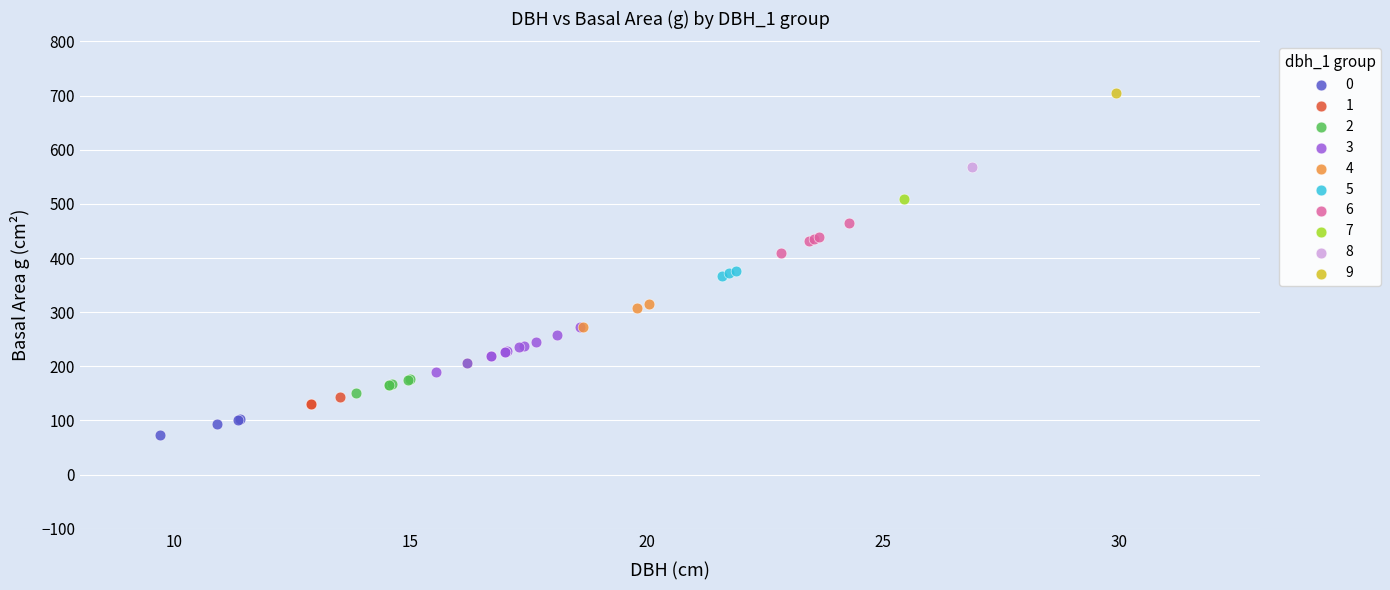

What are all the series names shown in the legend?

0, 1, 2, 3, 4, 5, 6, 7, 8, 9